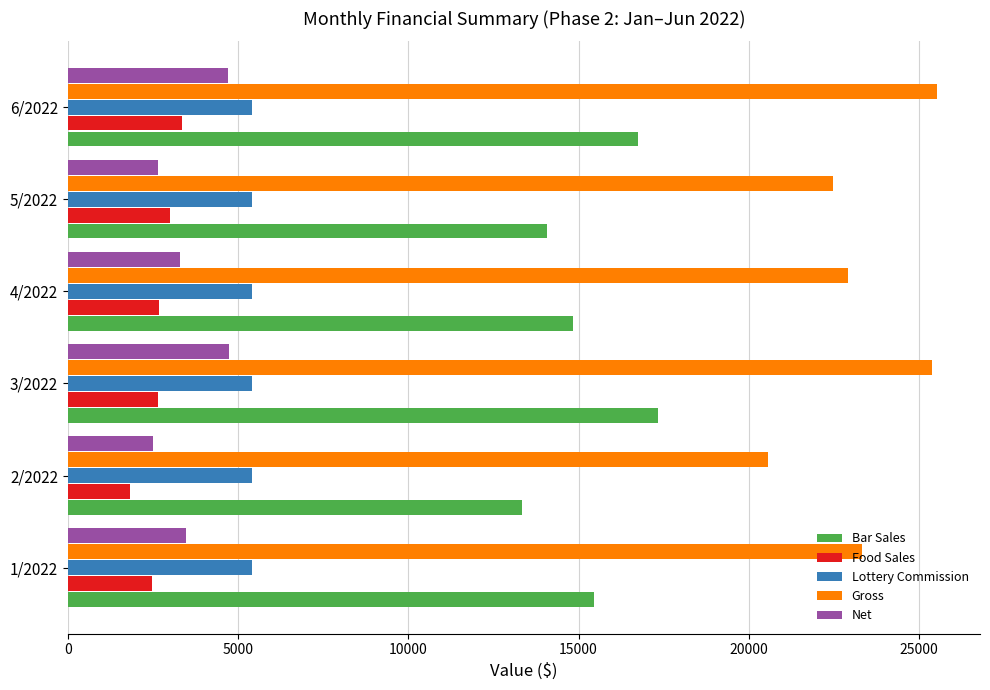

What is the total value across all series at 1/2022?

50135.7